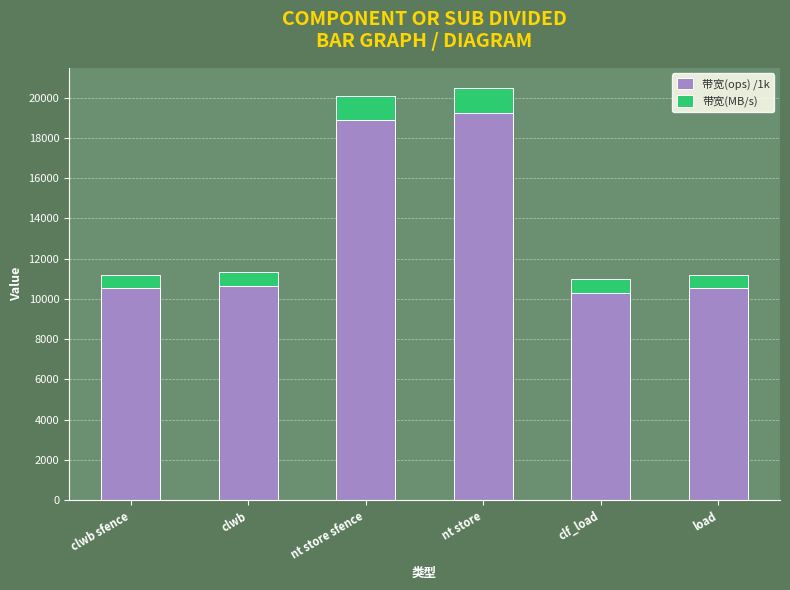

What is the minimum value for 带宽(ops) /1k?

10309.3